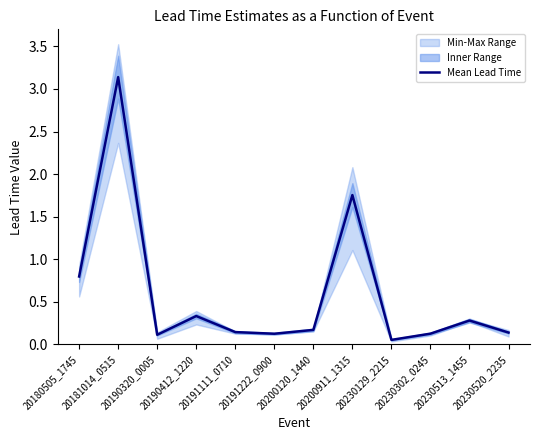

List the labels in order of value, largest first.

20181014_0515, 20200911_1315, 20180505_1745, 20190412_1220, 20230513_1455, 20200120_1440, 20191111_0710, 20230520_2235, 20230302_0245, 20191222_0900, 20190320_0005, 20230129_2215